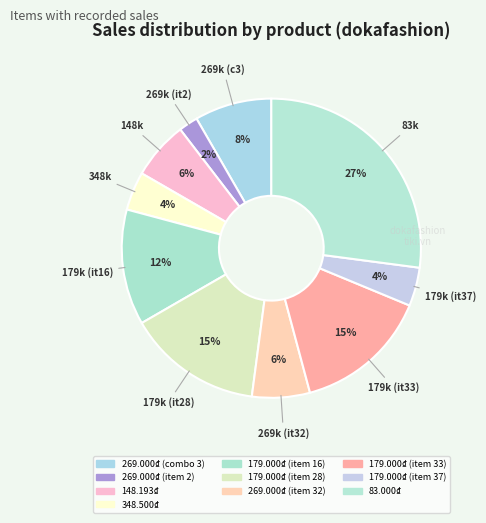

How many segments does this pie chart have?

10